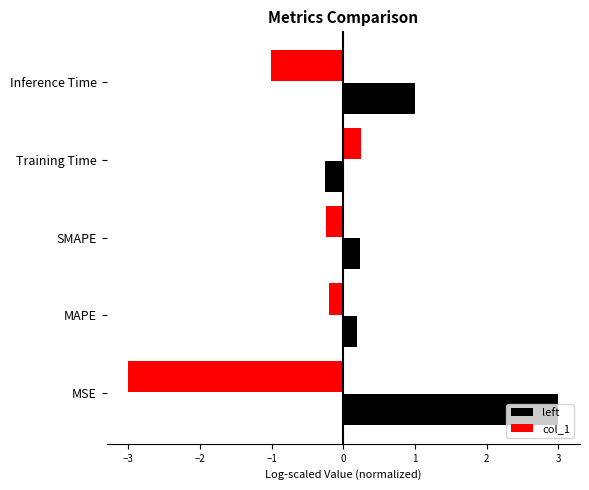

List the series in order of their peak value, lowest first.

col_1, left